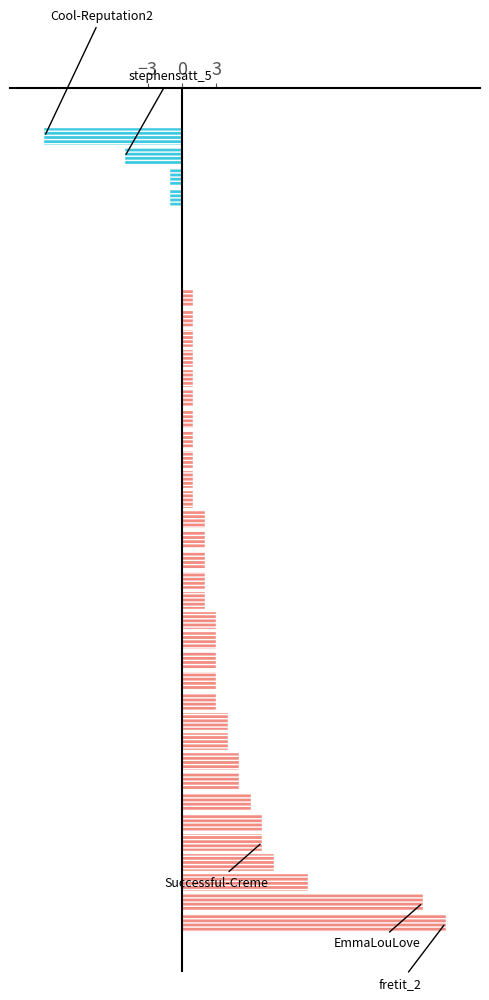

What is the sum of all values?

118